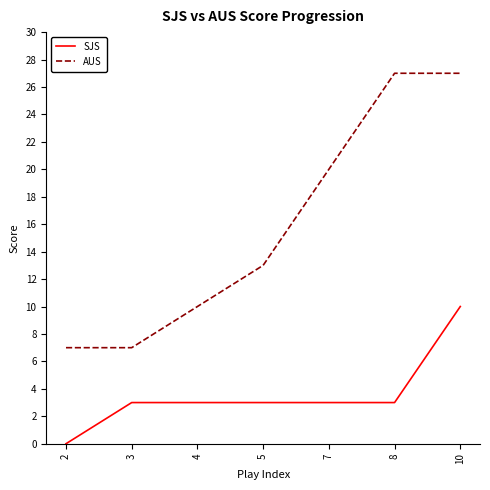

List the series in order of their overall mean, highest first.

AUS, SJS